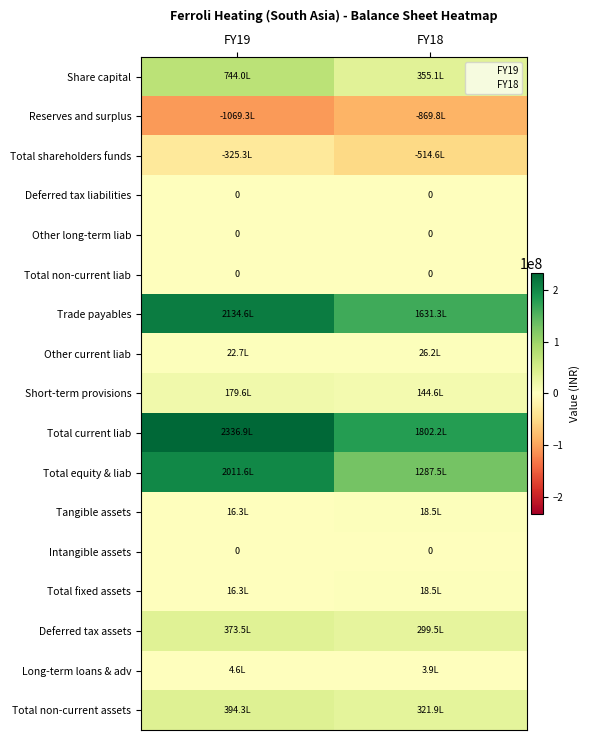

Between FY18 and FY19, which is larger?

FY19